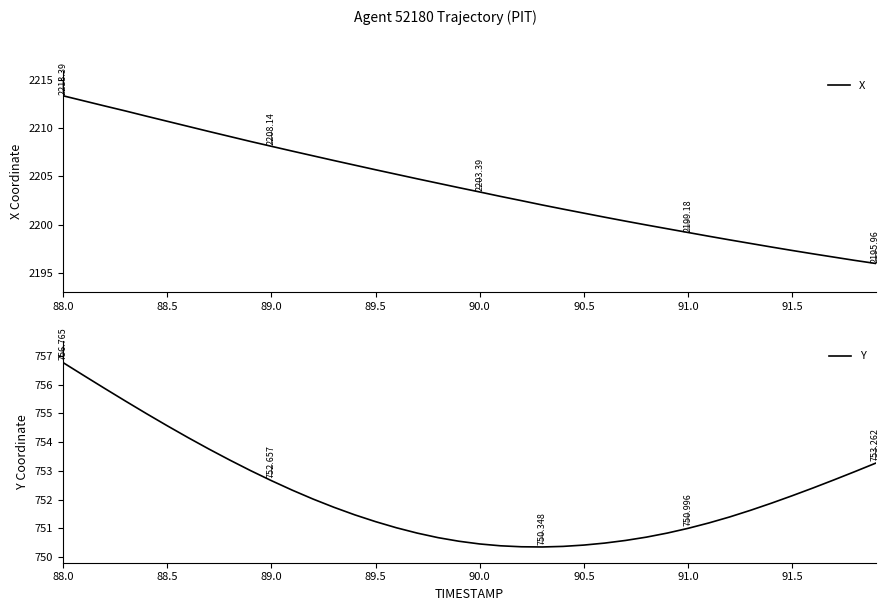

True or false: Y has a value of 1172.4 at 22.

False